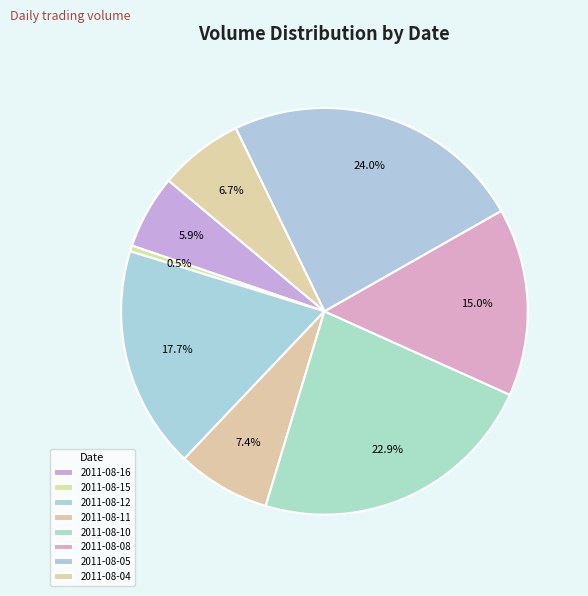

How many segments does this pie chart have?

8